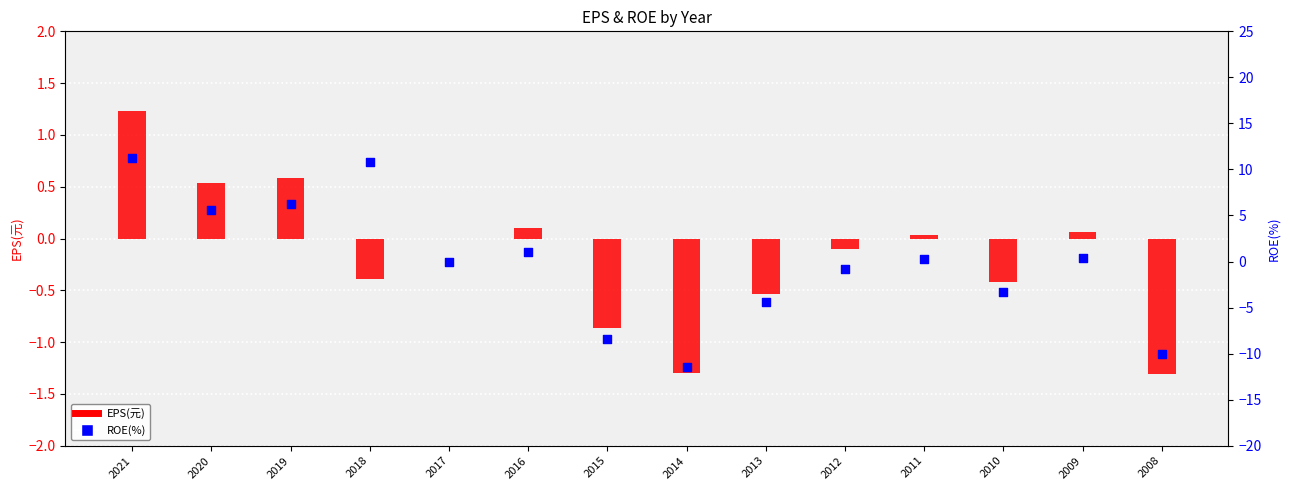

At which category is the sum across all series the highest?

2021